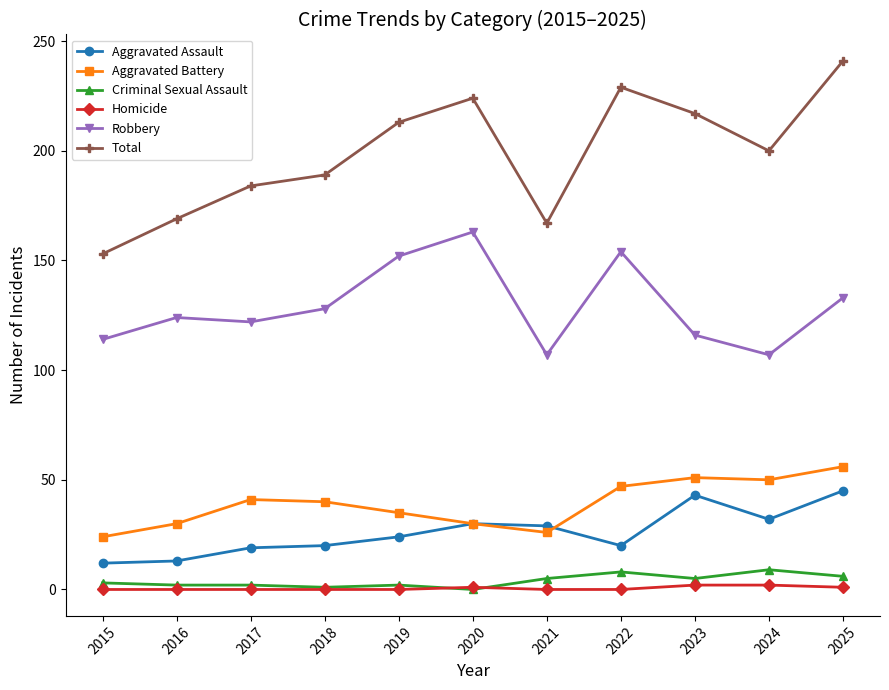

What is the highest value of the Homicide series?

2